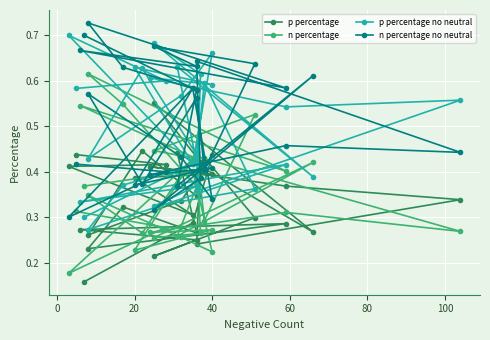

What are all the series names shown in the legend?

p percentage, n percentage, p percentage no neutral, n percentage no neutral